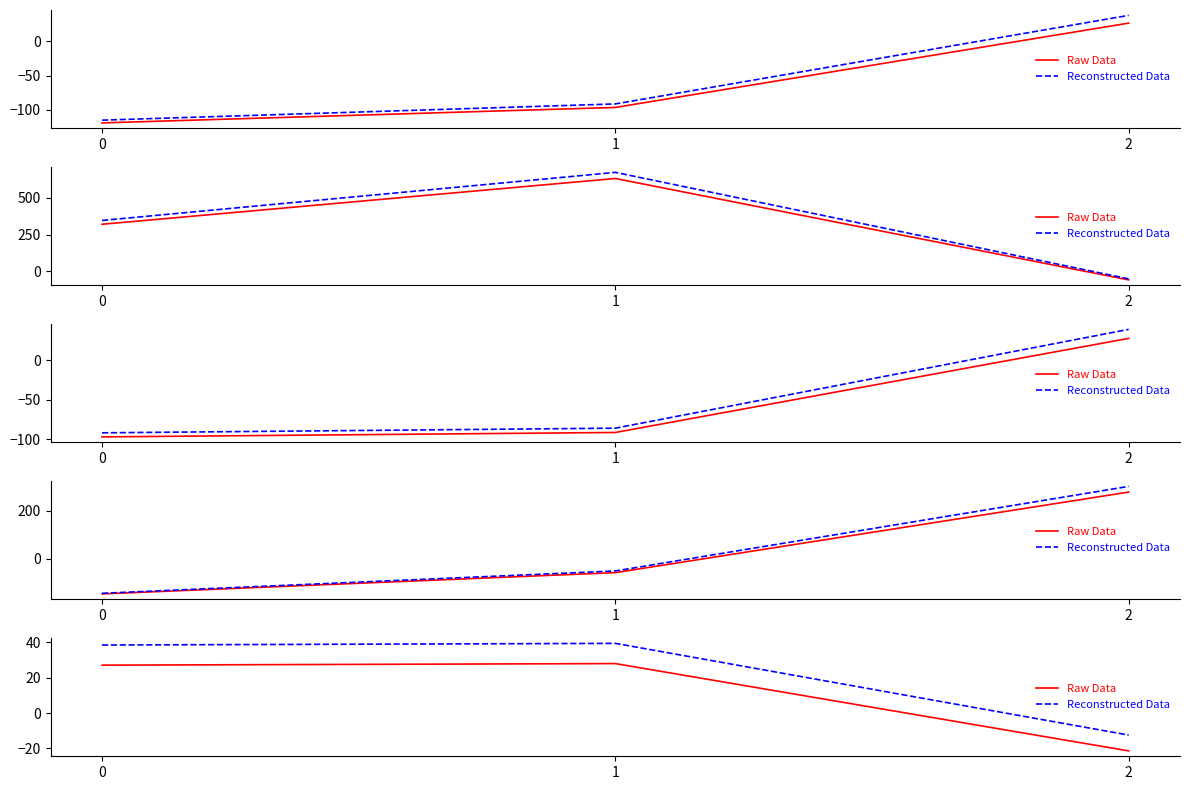

Which category has the highest value across all series?

1